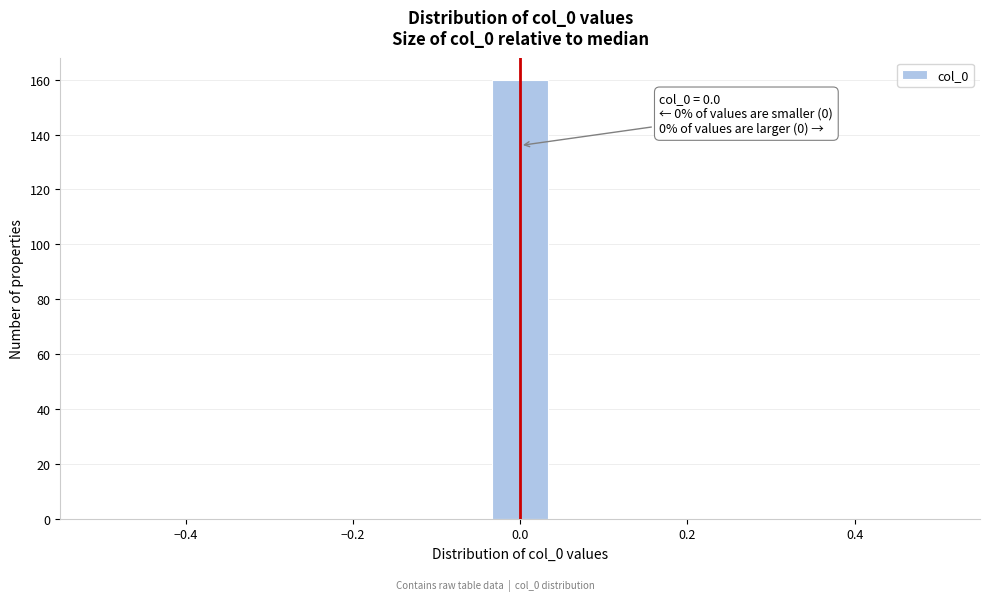

Around what value on the x-axis is the tallest bar? Give the approximate position of its centre, as read against the axis.

0.00